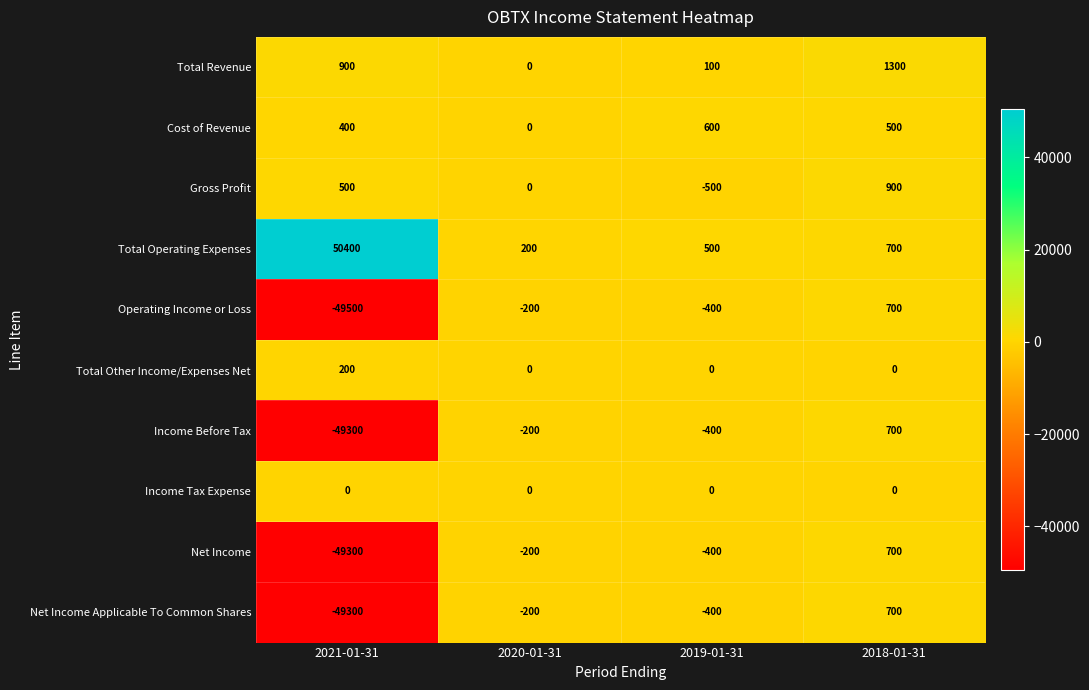

Rank the categories by Total Operating Expenses value from lowest to highest.

2020-01-31, 2019-01-31, 2018-01-31, 2021-01-31